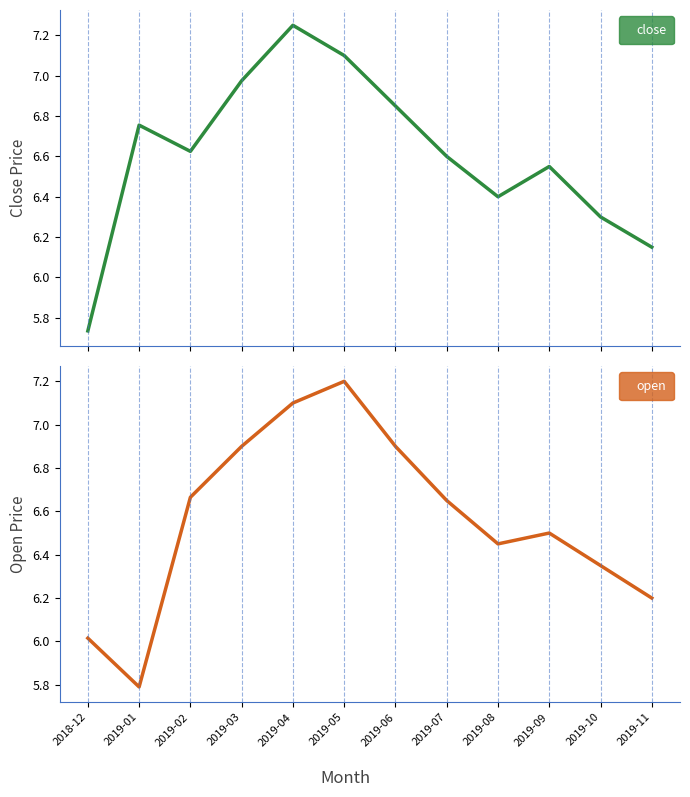

Count the number of categories in the chart.

12